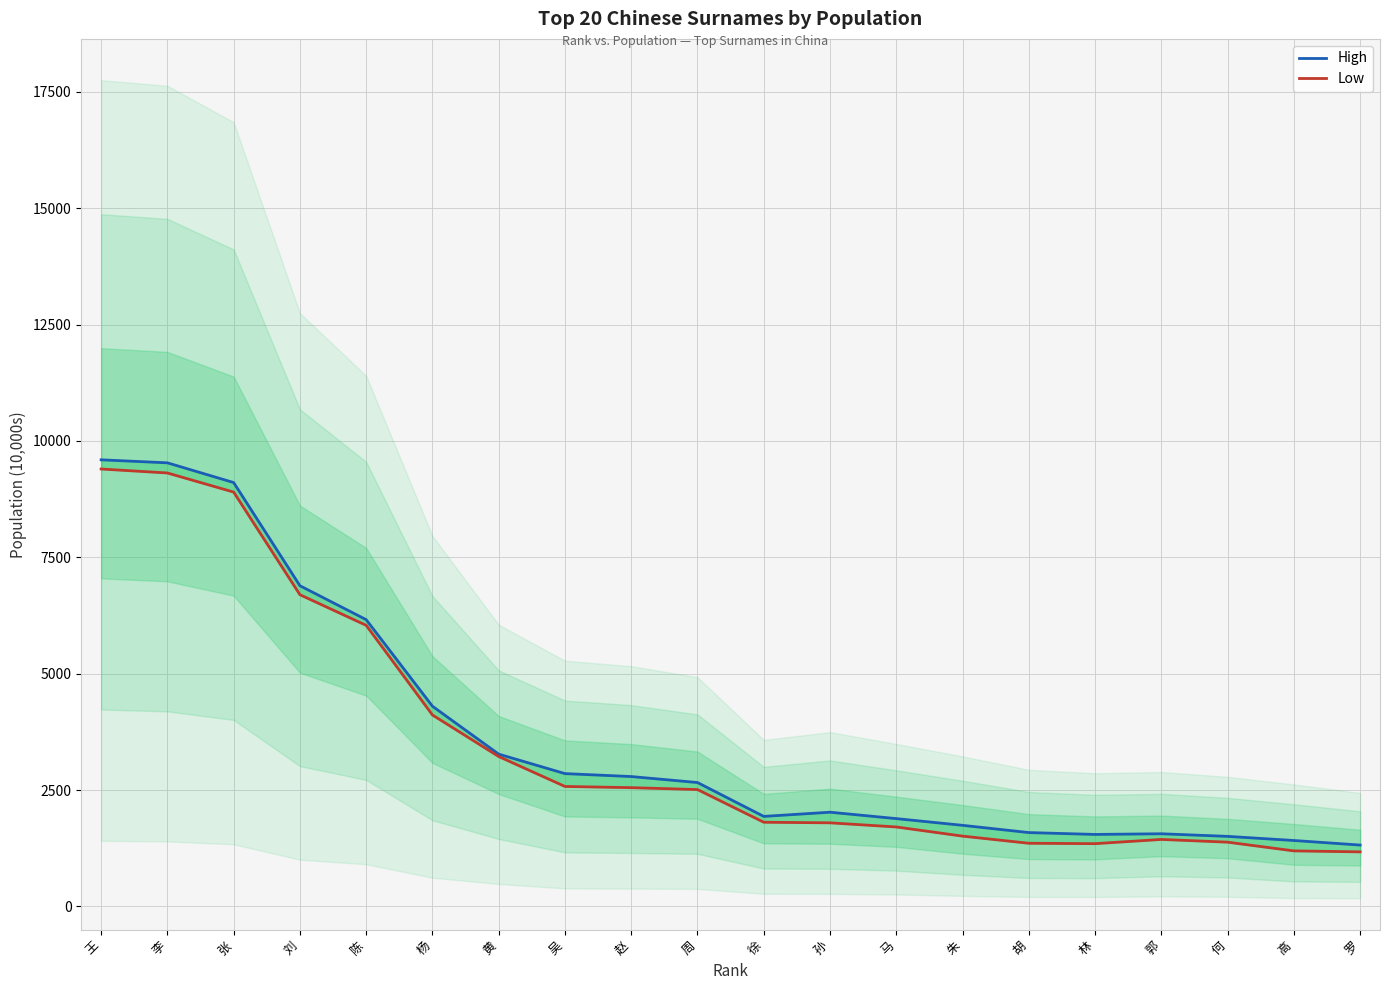

What is the label of the 19th point from the right?

李